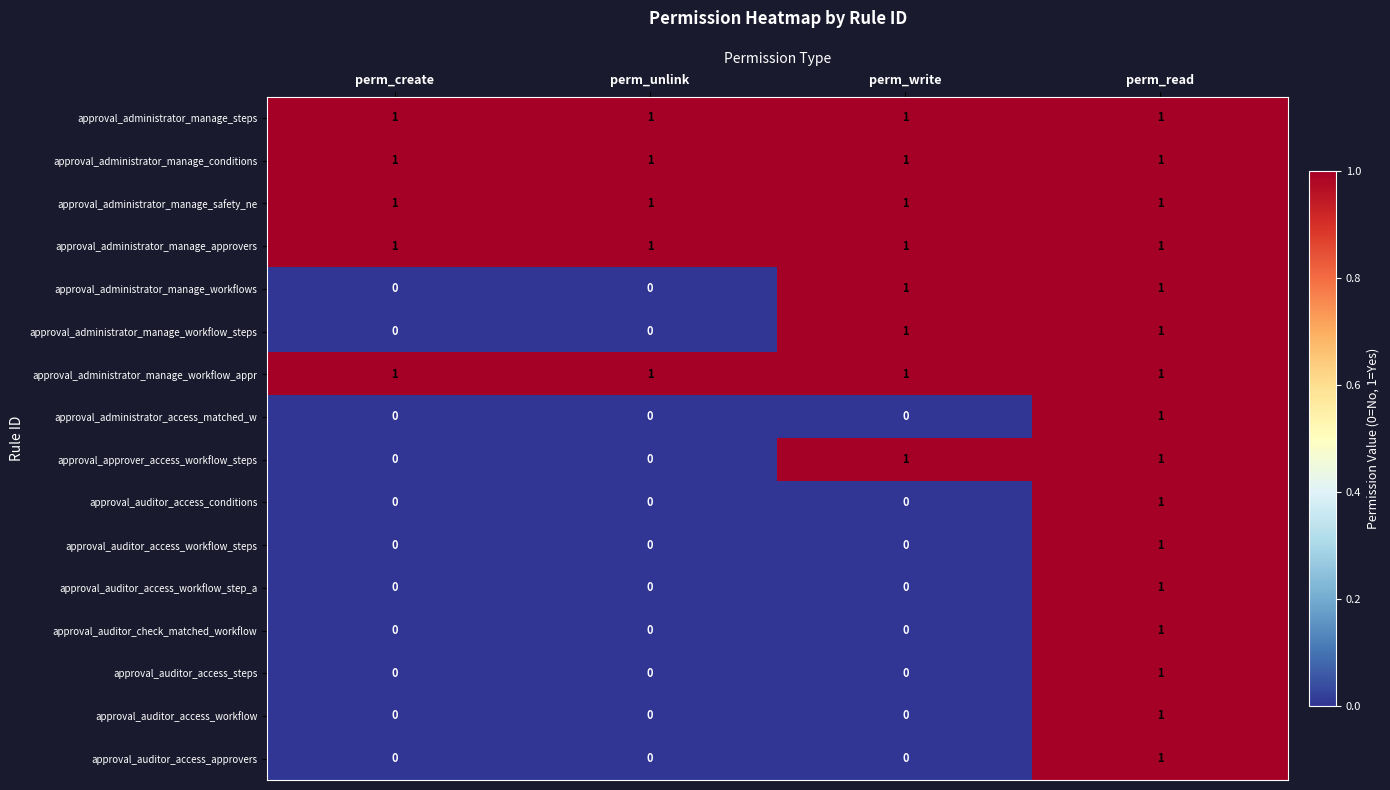

Is it true that approval_auditor_access_approvers equals 2 at perm_read?

False